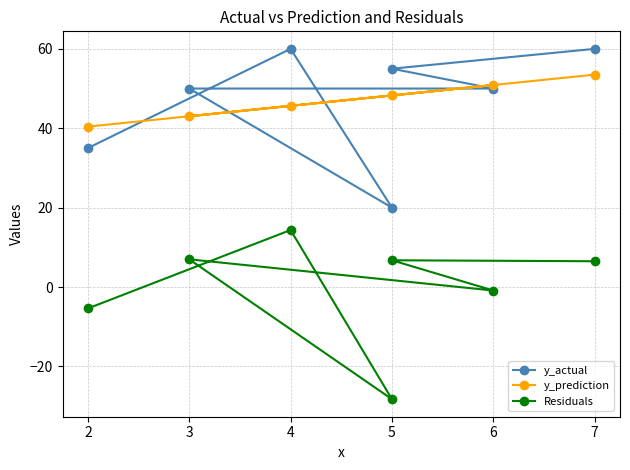

What is the sum of all y_prediction values?

330.0